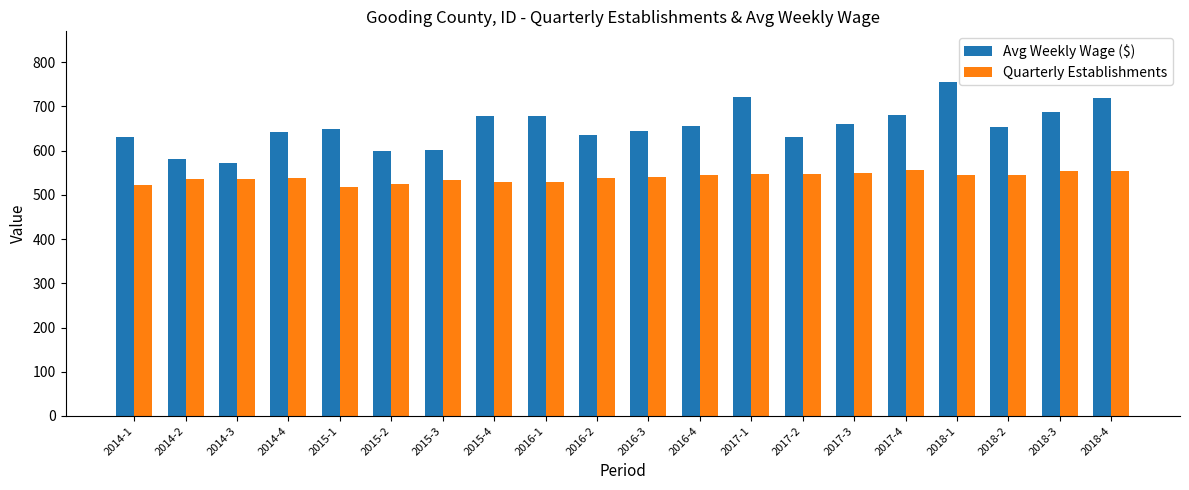

How many groups of bars are there?

20